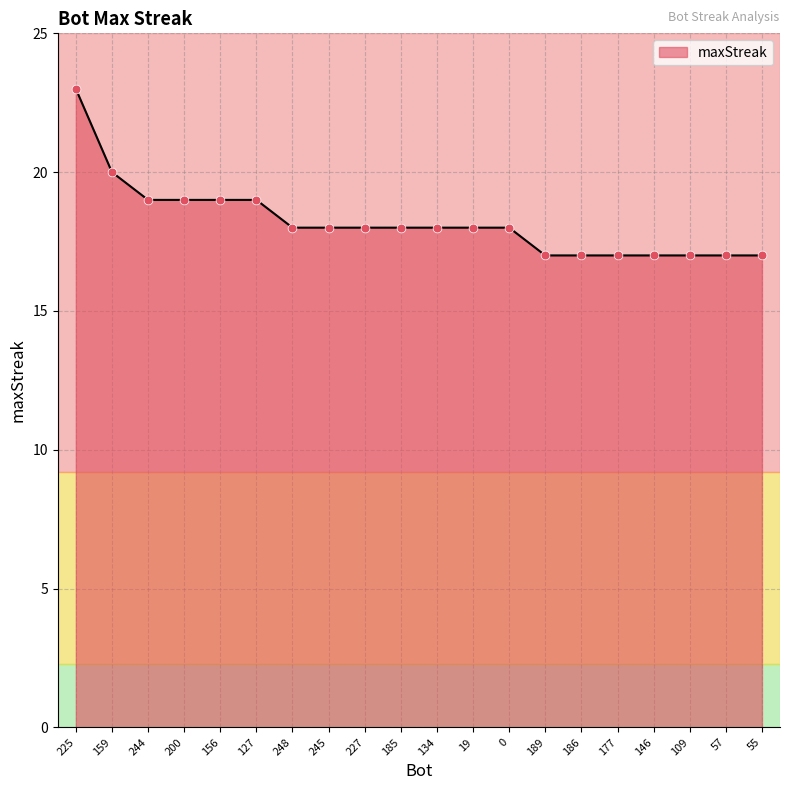

Between 156 and 177, which is larger?

156